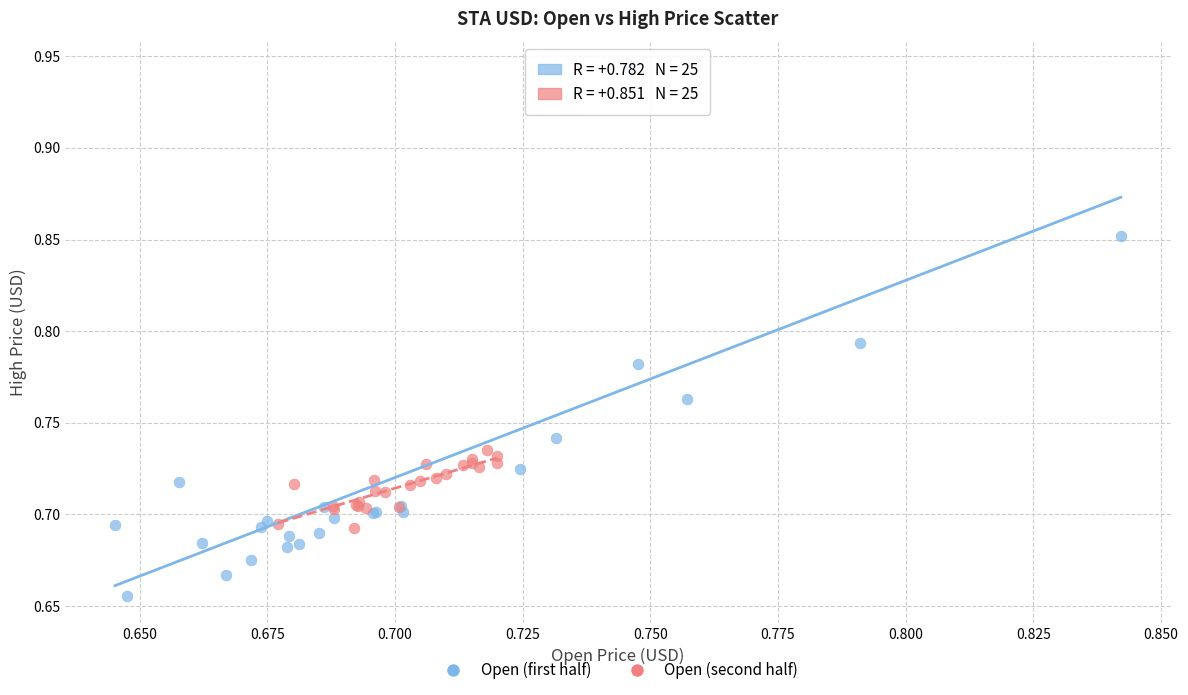

What are all the series names shown in the legend?

Open (first half), Open (second half)